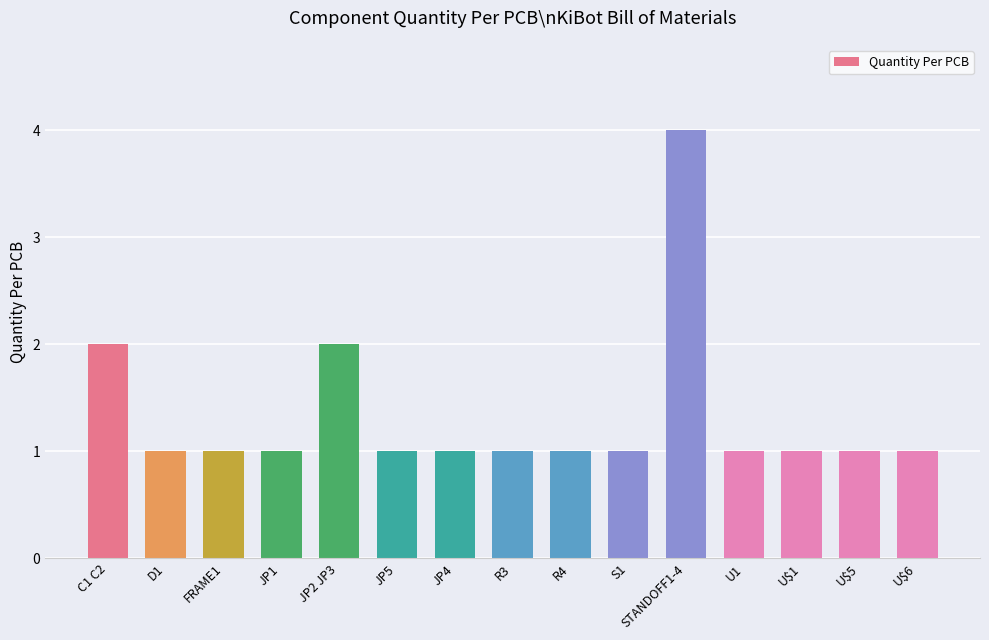

What is the sum of all values?

20